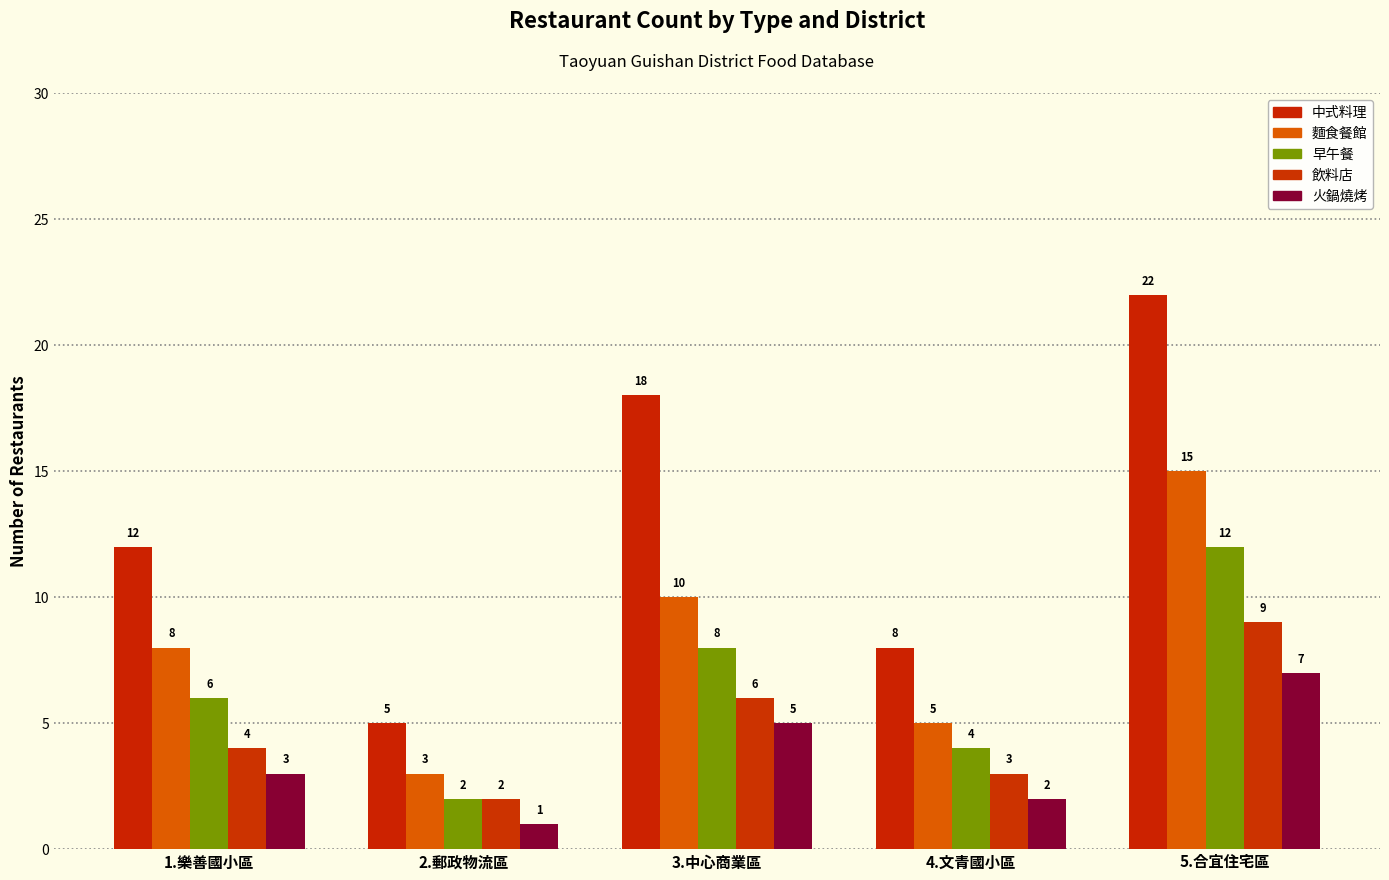

How many categories are shown in the chart?

5